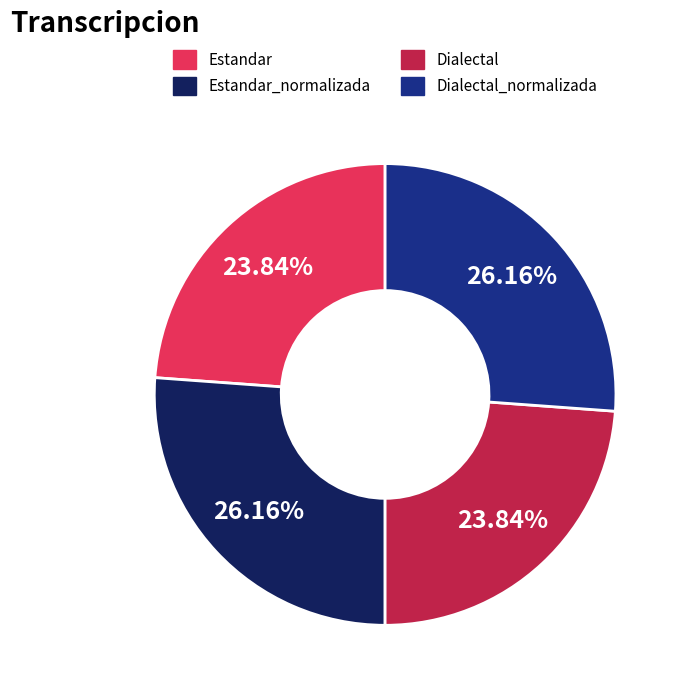

Is it true that Dialectal_normalizada is 26% of the pie?

True